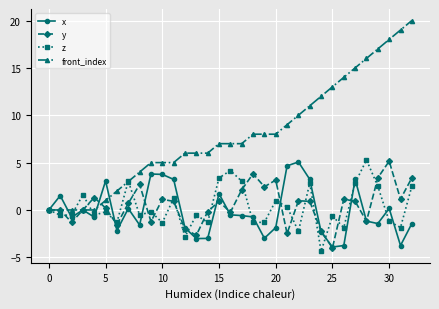

Which series has the widest spread of values?

front_index